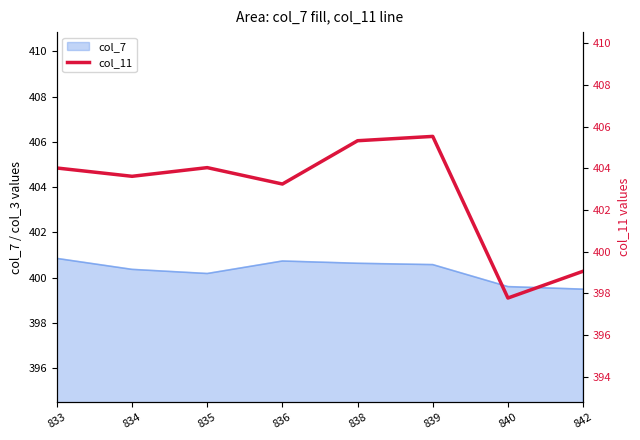

How many interior local peaks (higher than both neighbors) does the data have?

2